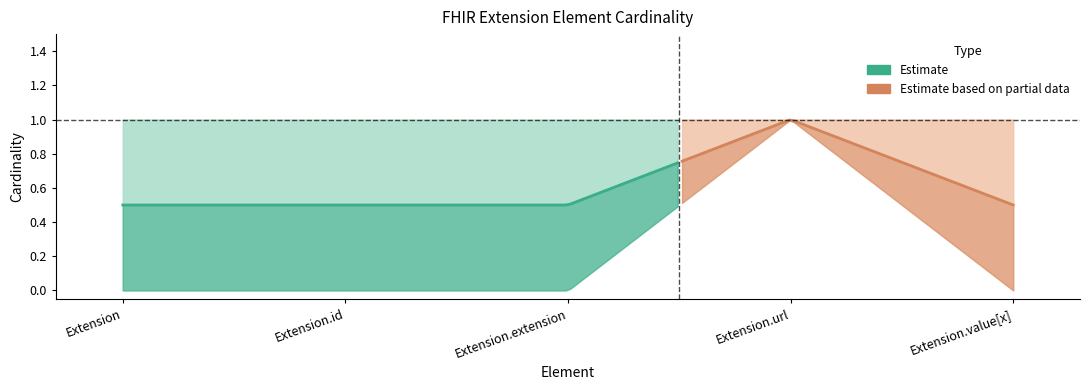

True or false: max_cardinality_upper and min_cardinality cross at least once.

False